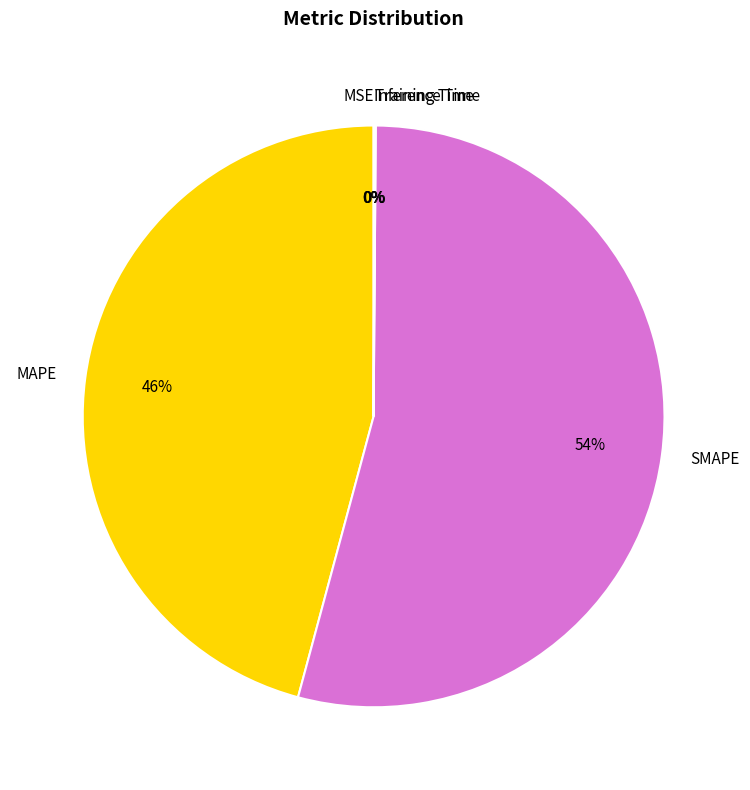

What is the majority slice?

SMAPE